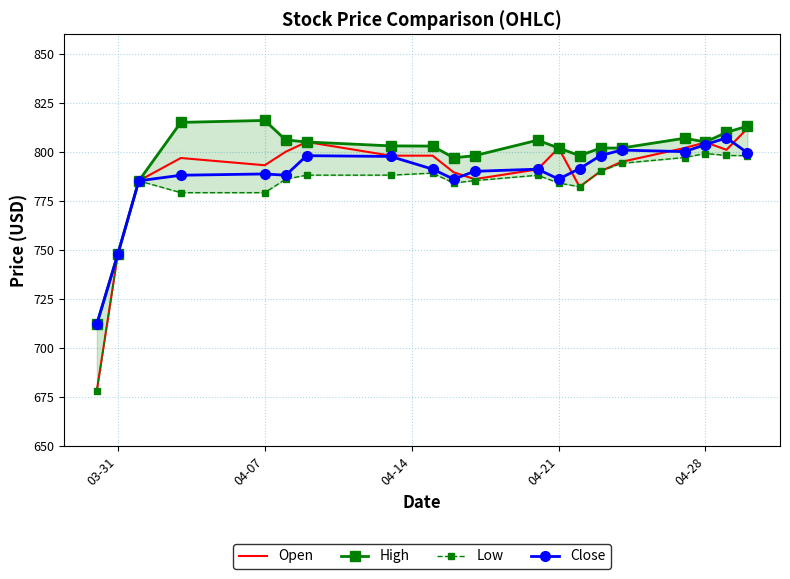

What is the minimum value for Open?

678.4